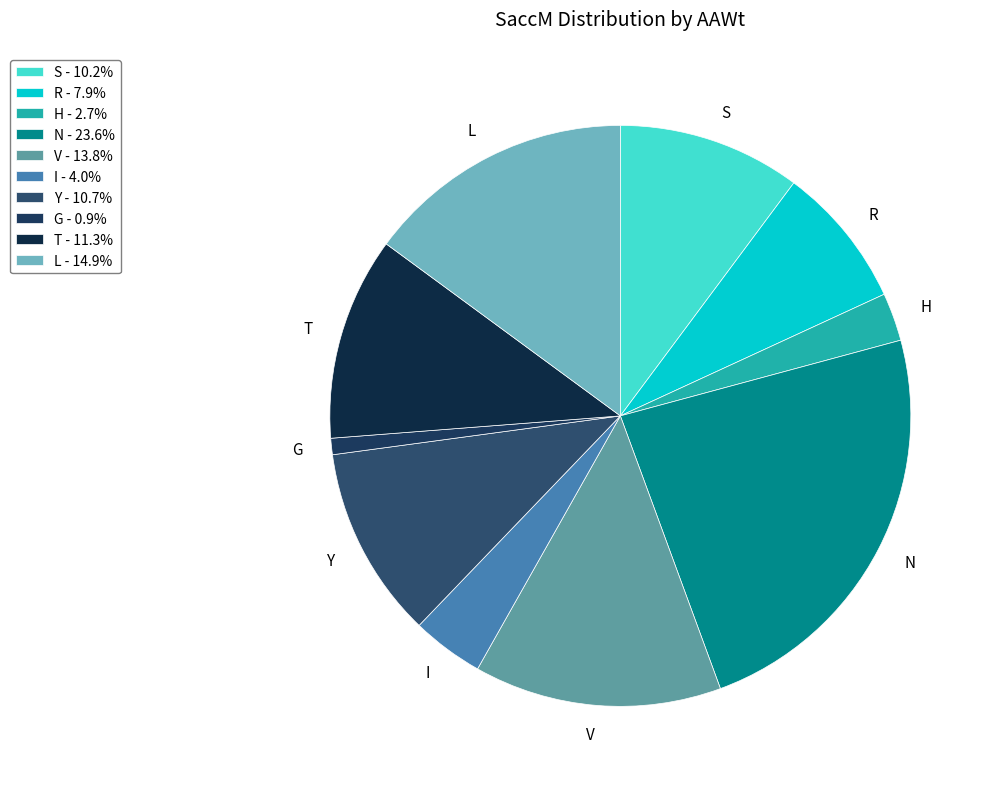

How many segments does this pie chart have?

10